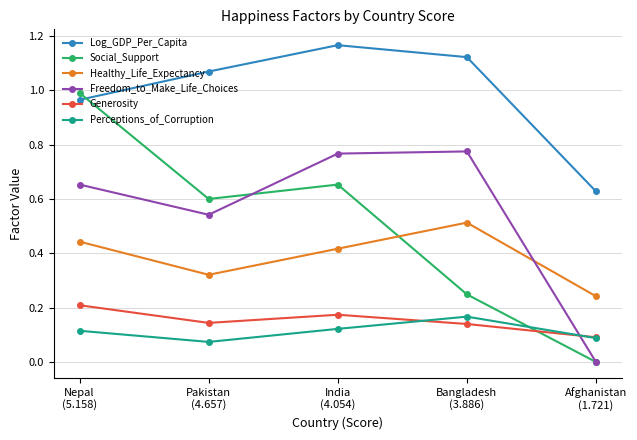

True or false: Log_GDP_Per_Capita and Freedom_to_Make_Life_Choices intersect in this chart.

False